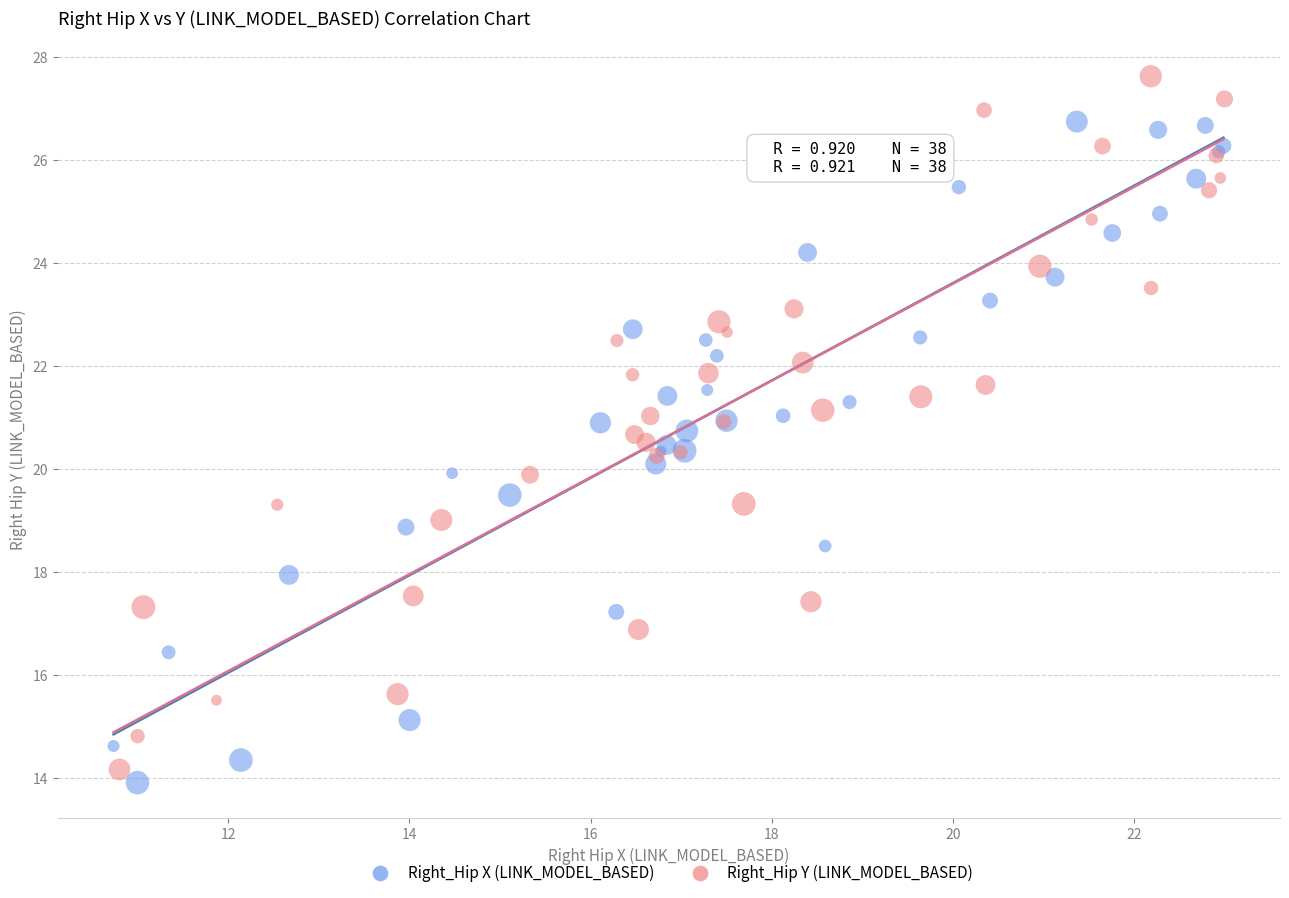

Which series has the largest Y range (max minus min)?

Right_Hip Y (LINK_MODEL_BASED)